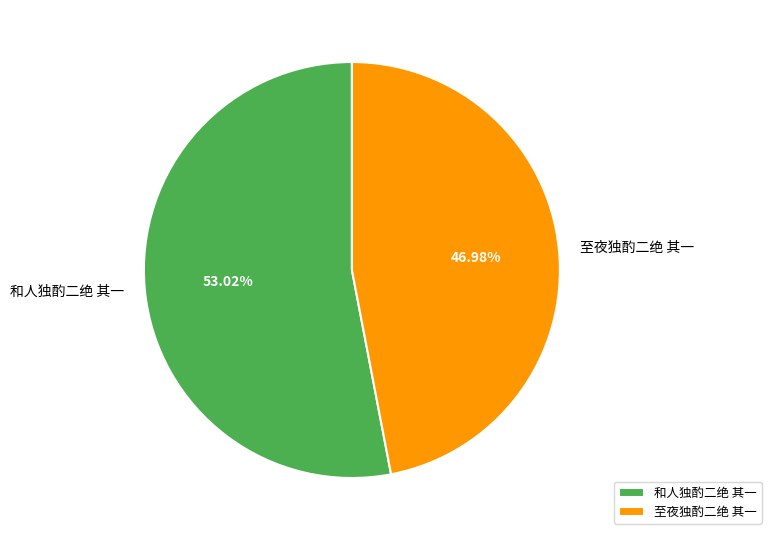

Rank the categories by value from highest to lowest.

和人独酌二绝 其一, 至夜独酌二绝 其一